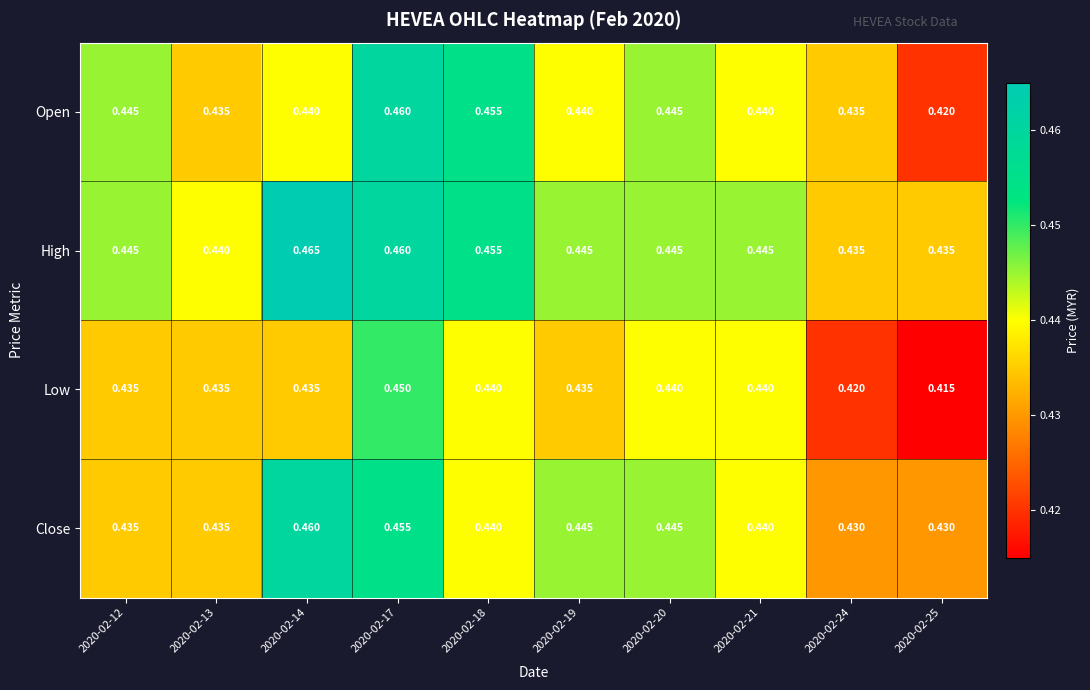

Which series has the largest total across all categories?

High